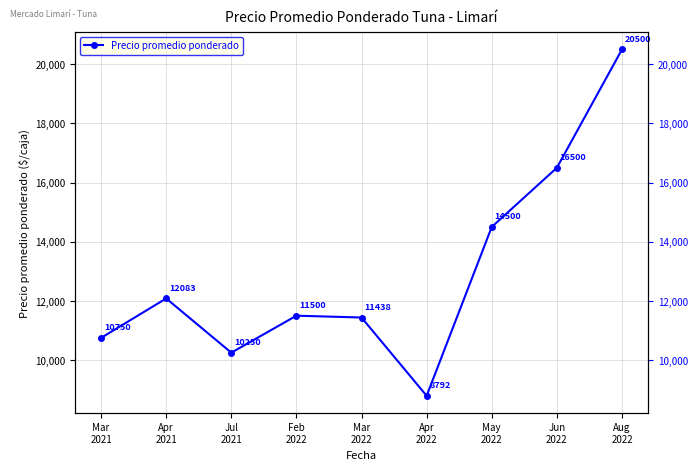

True or false: the data has more than 2 interior local peaks.

False